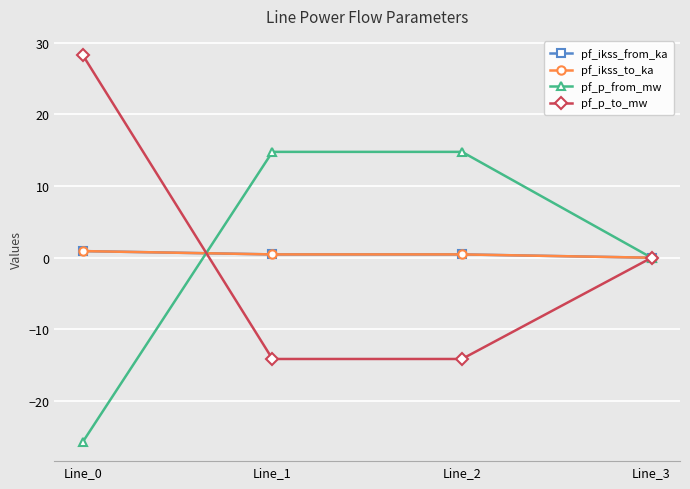

Rank the series at Line_0 from highest to lowest value.

pf_p_to_mw, pf_ikss_from_ka, pf_ikss_to_ka, pf_p_from_mw